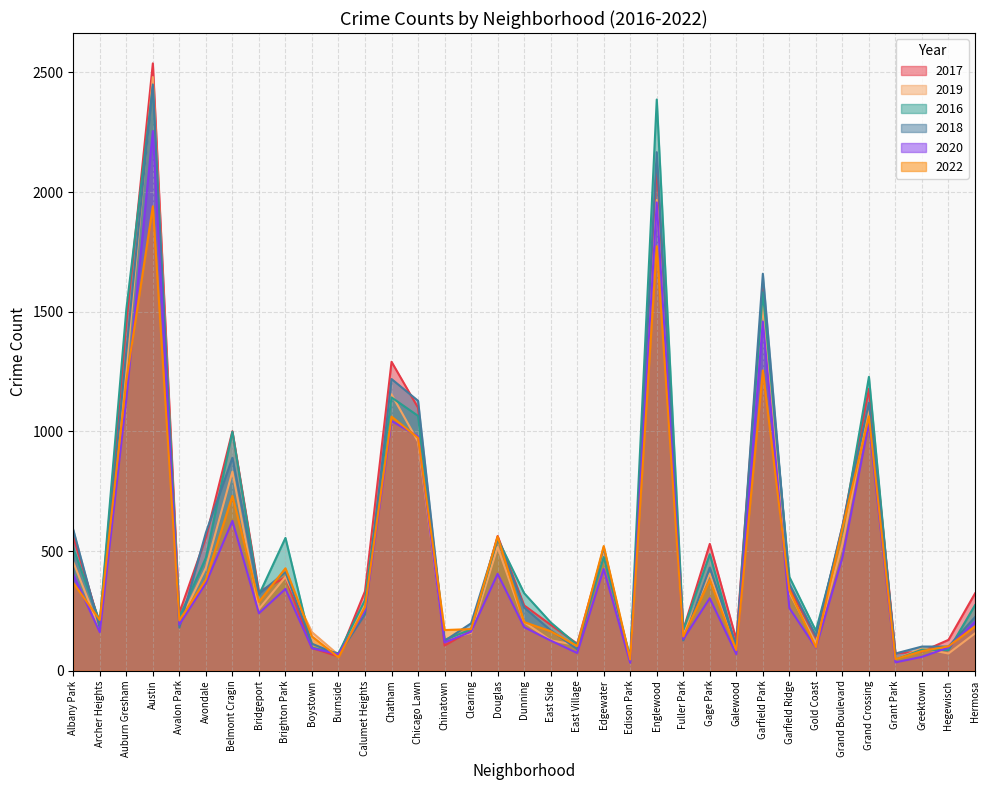

What is the label of the 25th point from the left?

Gage Park